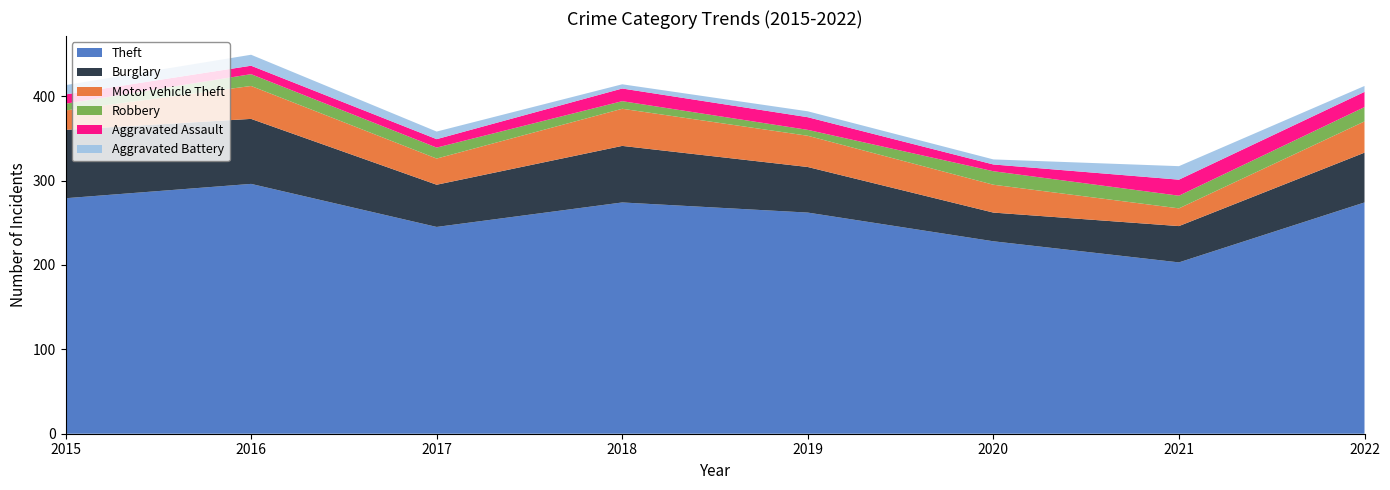

Reading left to right, what are all the values shown in this chart?

Theft: 279	296	245	274	262	228	203	274
Burglary: 81	77	50	67	54	34	43	59
Motor Vehicle Theft: 23	39	31	44	37	33	21	37
Robbery: 8	14	13	9	7	16	15	17
Aggravated Assault: 11	10	10	15	15	8	19	18
Aggravated Battery: 11	13	9	5	7	6	16	7